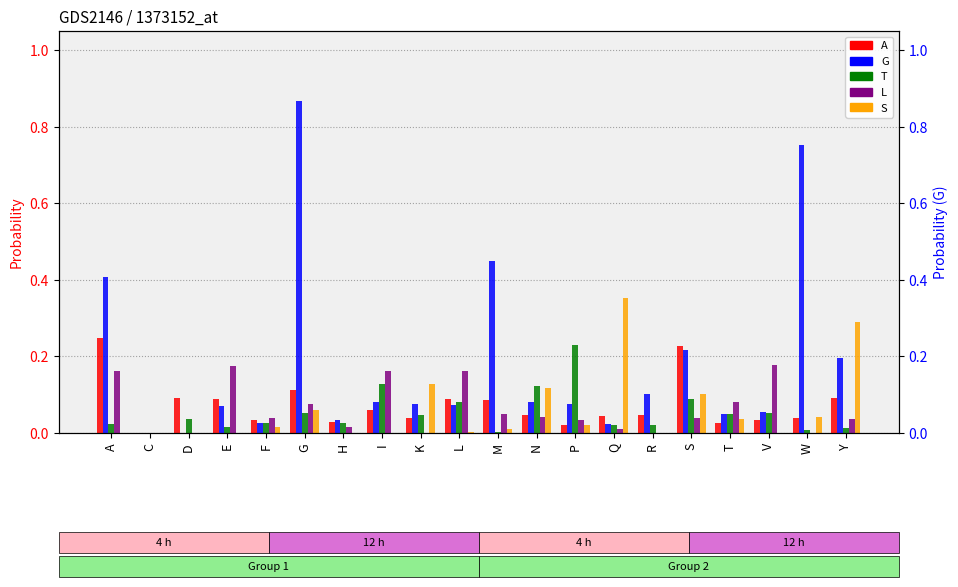

Reading left to right, extract all data points from this chart.

A: A=0.2	C=0.0	D=0.1	E=0.1	F=0.0	G=0.1	H=0.0	I=0.1	K=0.0	L=0.1	M=0.1	N=0.0	P=0.0	Q=0.0	R=0.0	S=0.2	T=0.0	V=0.0	W=0.0	Y=0.1
G: A=0.4	C=0.0	D=0.0	E=0.1	F=0.0	G=0.9	H=0.0	I=0.1	K=0.1	L=0.1	M=0.4	N=0.1	P=0.1	Q=0.0	R=0.1	S=0.2	T=0.1	V=0.1	W=0.8	Y=0.2
T: A=0.0	C=0.0	D=0.0	E=0.0	F=0.0	G=0.1	H=0.0	I=0.1	K=0.0	L=0.1	M=0.0	N=0.1	P=0.2	Q=0.0	R=0.0	S=0.1	T=0.1	V=0.1	W=0.0	Y=0.0
L: A=0.2	C=0.0	D=0.0	E=0.2	F=0.0	G=0.1	H=0.0	I=0.2	K=0.0	L=0.2	M=0.1	N=0.0	P=0.0	Q=0.0	R=0.0	S=0.0	T=0.1	V=0.2	W=0.0	Y=0.0
S: A=0.0	C=0.0	D=0.0	E=0.0	F=0.0	G=0.1	H=0.0	I=0.0	K=0.1	L=0.0	M=0.0	N=0.1	P=0.0	Q=0.4	R=0.0	S=0.1	T=0.0	V=0.0	W=0.0	Y=0.3